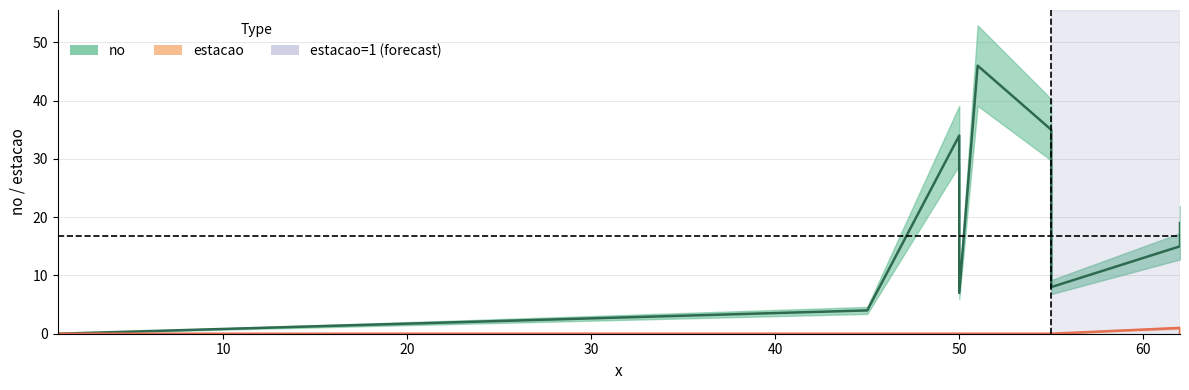

Which series has the largest range (max minus min)?

no